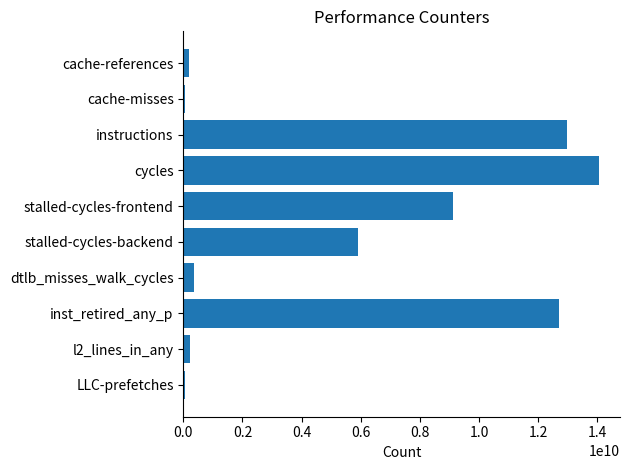

Between stalled-cycles-backend and inst_retired_any_p, which is larger?

inst_retired_any_p